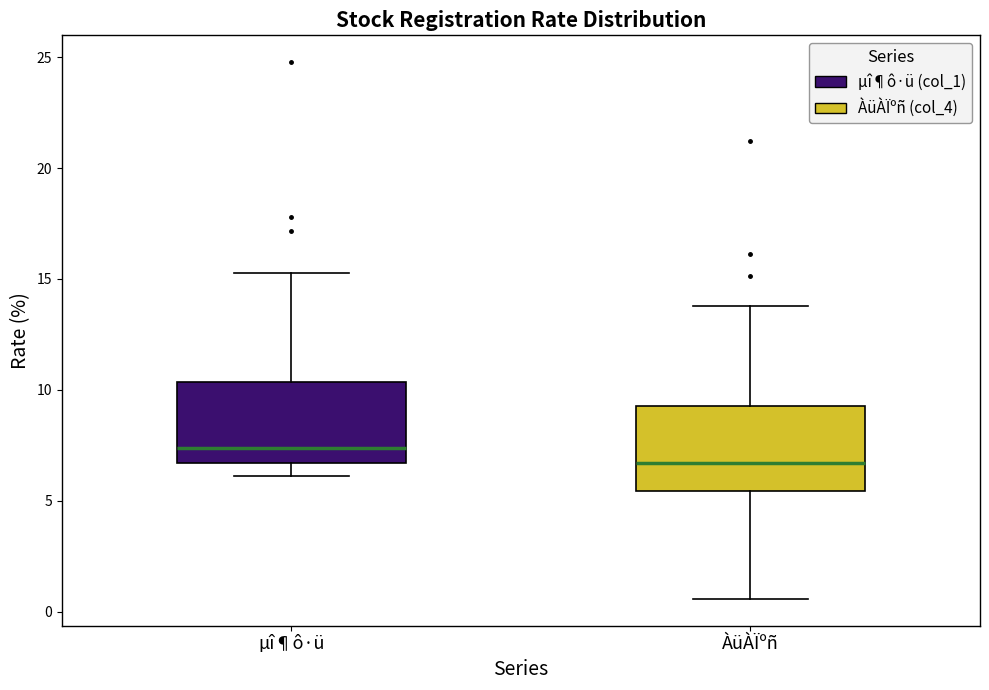

Where is the upper edge of the box for ÀüÀÏºñ on the y-axis? The values are not printed on the chart, so give them approximately, as read against the axis.

9.5